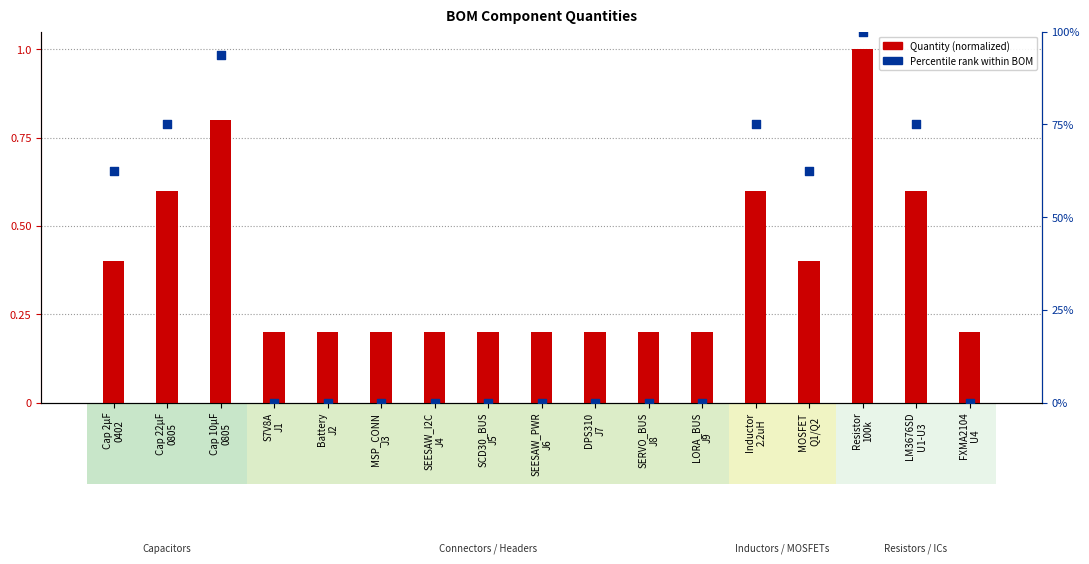

Which series reaches the minimum Y coordinate?

Percentile rank